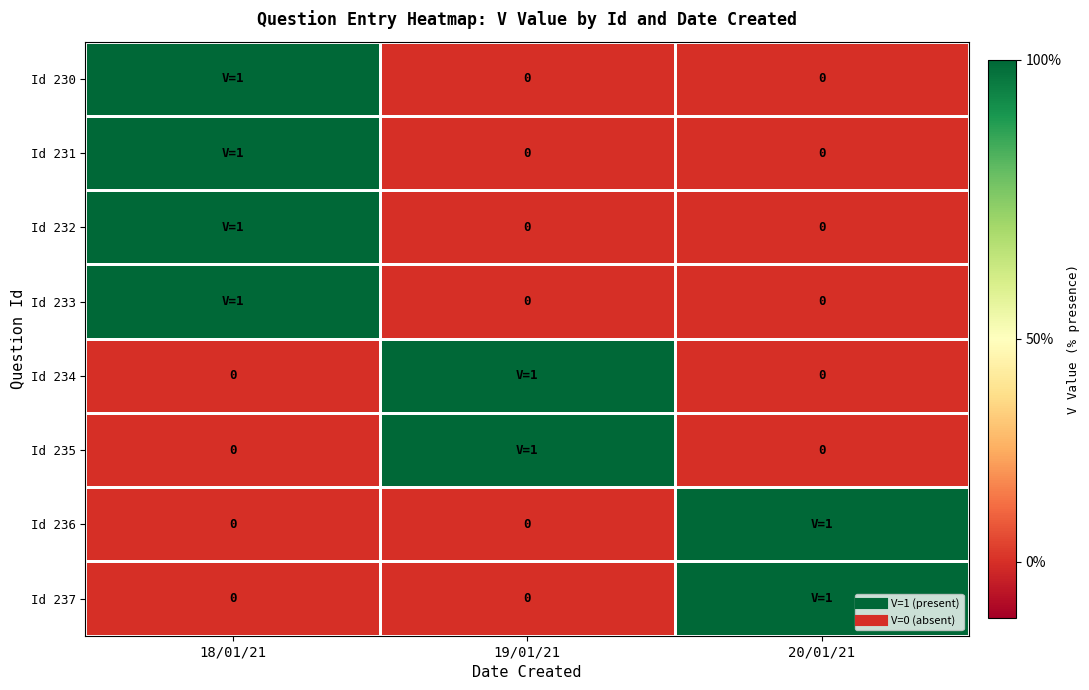

At 20/01/21, list the series in order from largest to smallest.

Id 236, Id 237, Id 230, Id 231, Id 232, Id 233, Id 234, Id 235